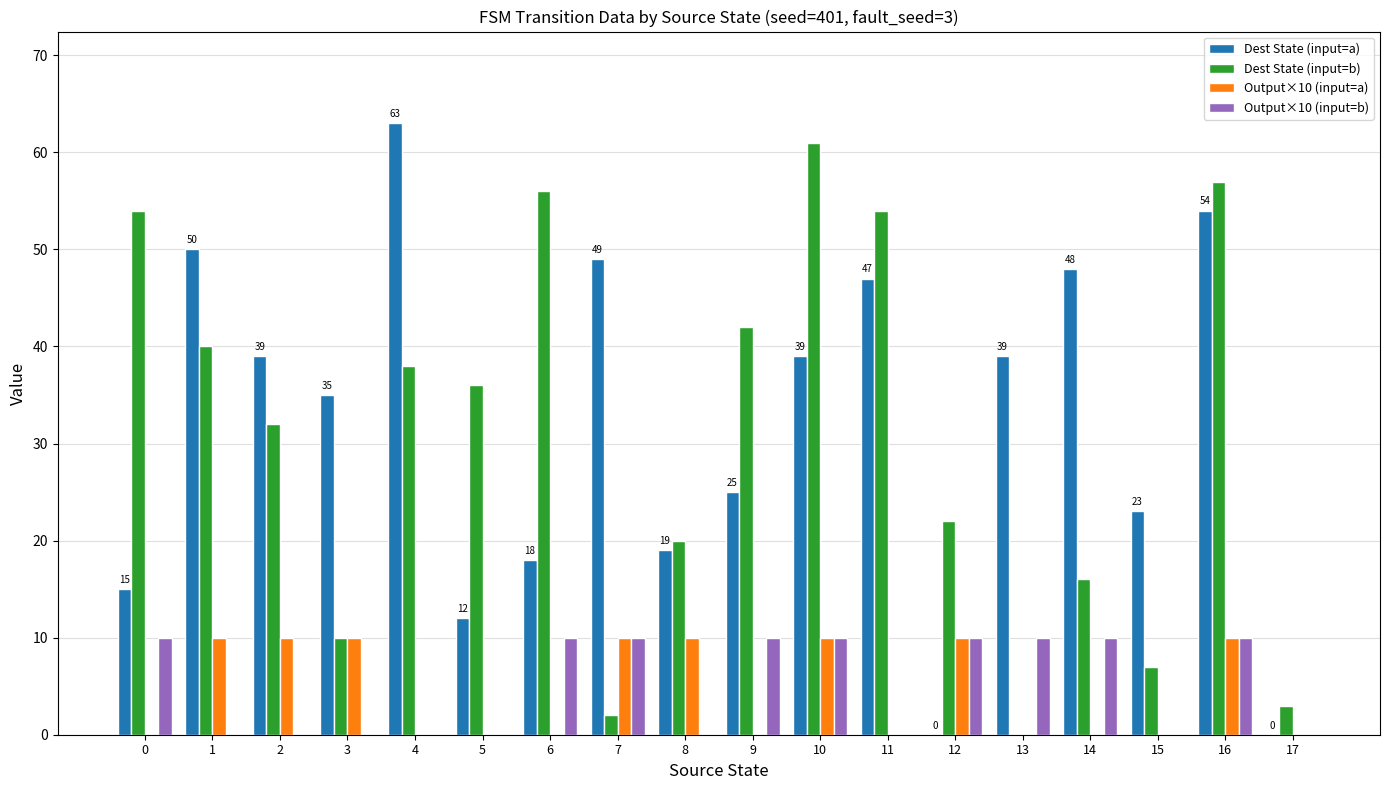

What is the average value of the Output×10 (input=b) series?

5